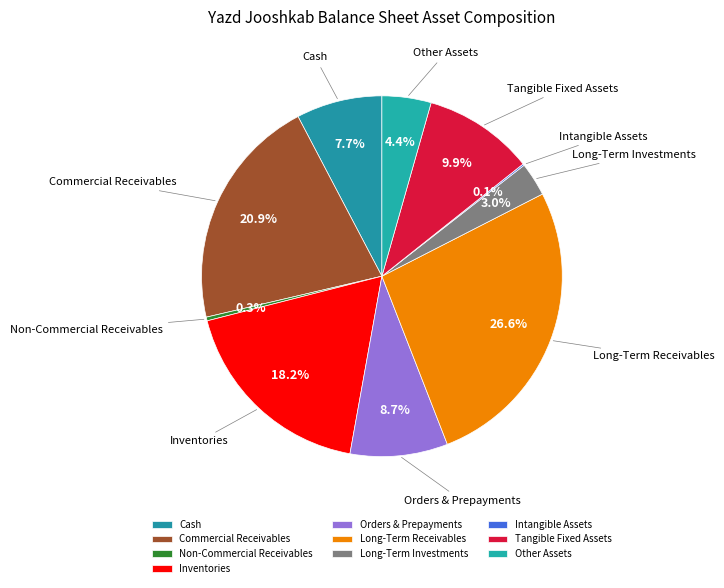

Approximately how many times larger is the value at Tangible Fixed Assets compared to Commercial Receivables?

0.5